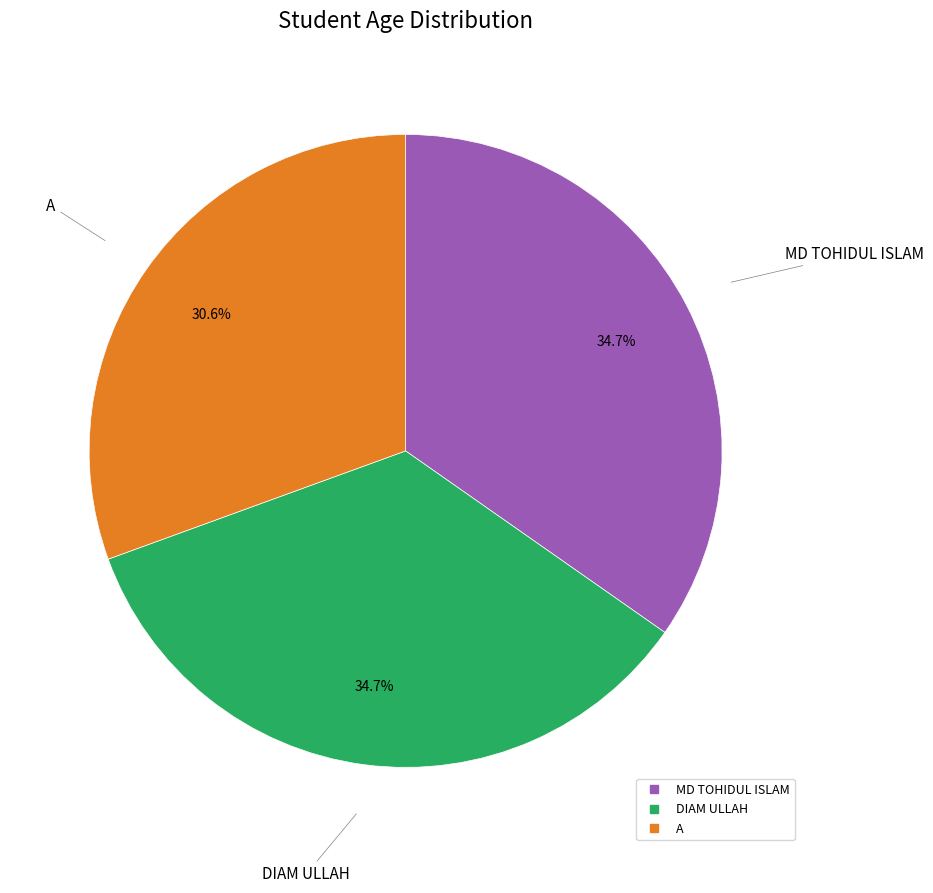

Between A and DIAM ULLAH, which is larger?

DIAM ULLAH